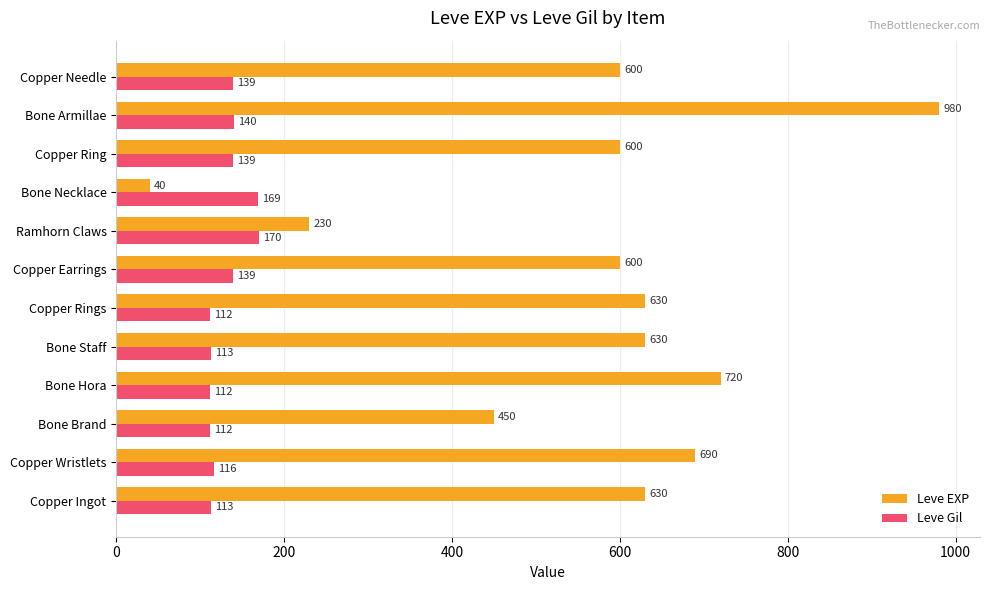

Which series has the largest range (max minus min)?

Leve EXP